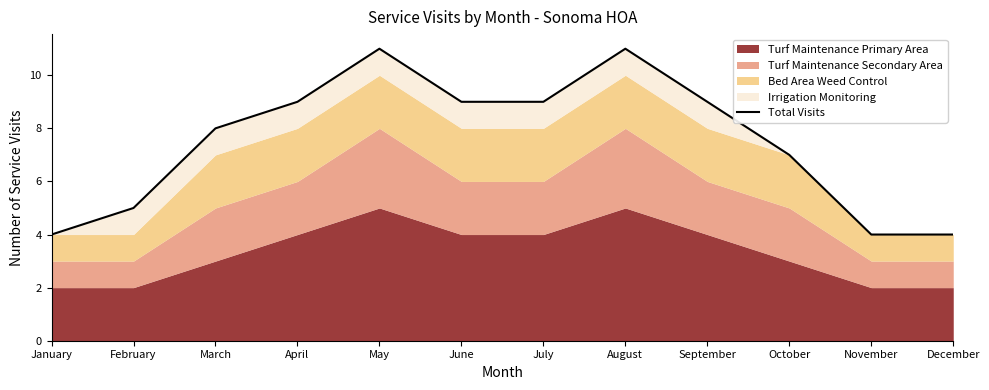

The chart shows a value of 1 at January. True or false?

False